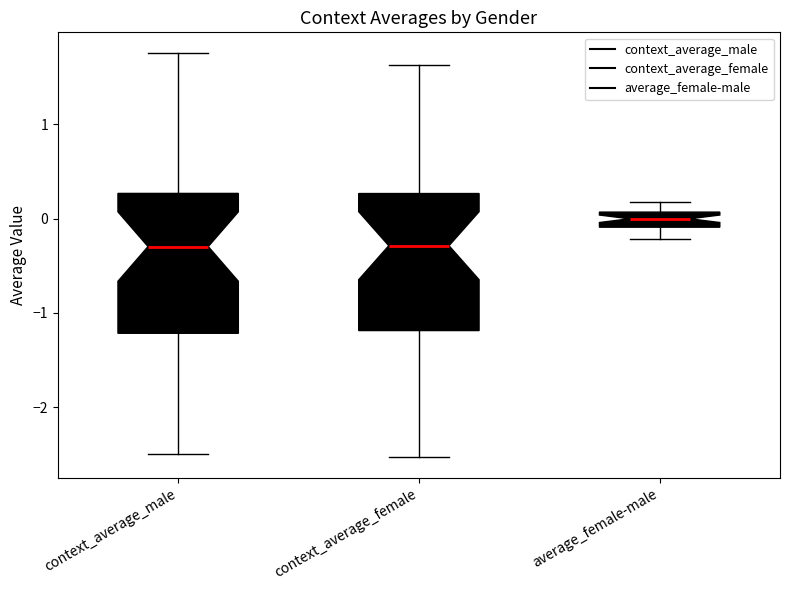

Where does the upper whisker of the box for context_average_male end on the y-axis? The values are not printed on the chart, so give them approximately, as read against the axis.

1.8